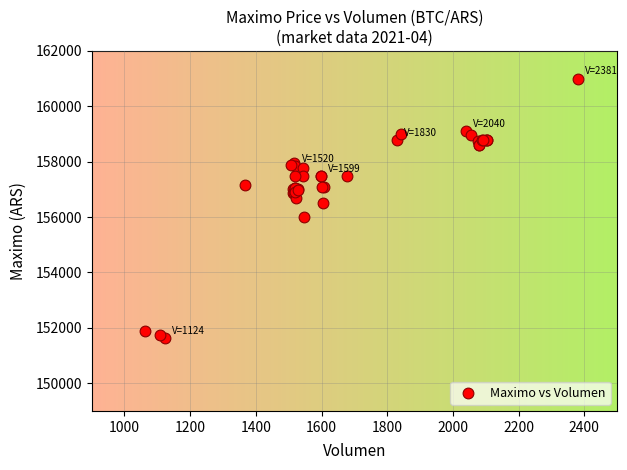

What Y value in the scatter plot is closest to 156316?

156500